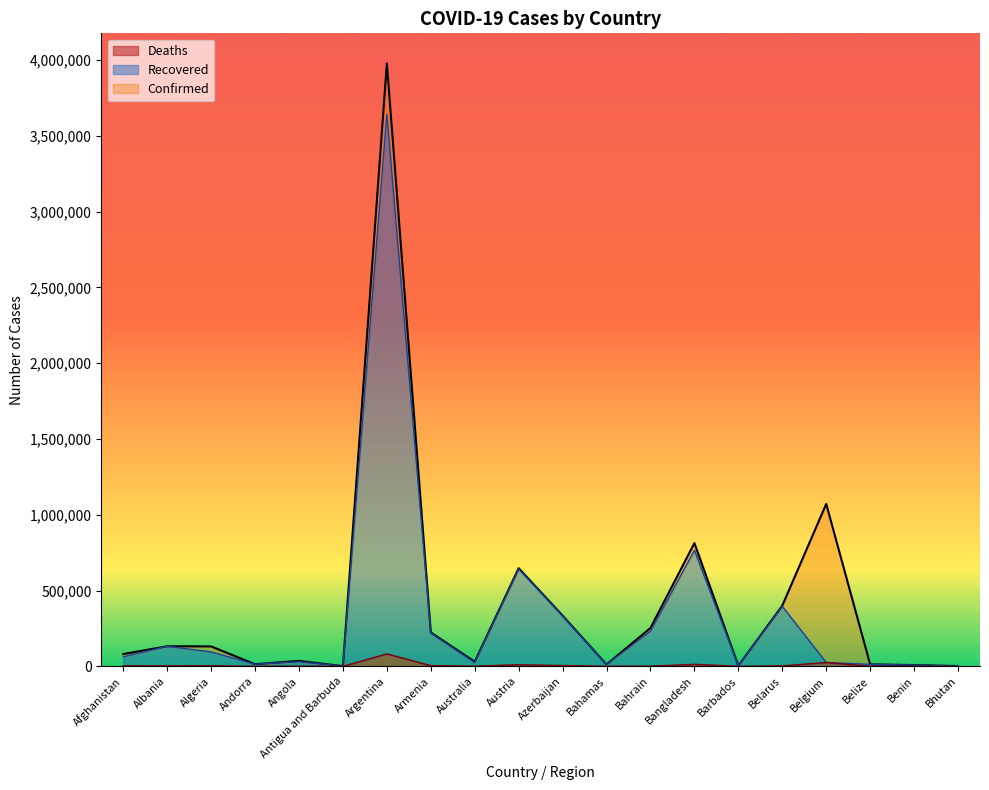

List the series in order of their peak value, lowest first.

Deaths, Recovered, Confirmed